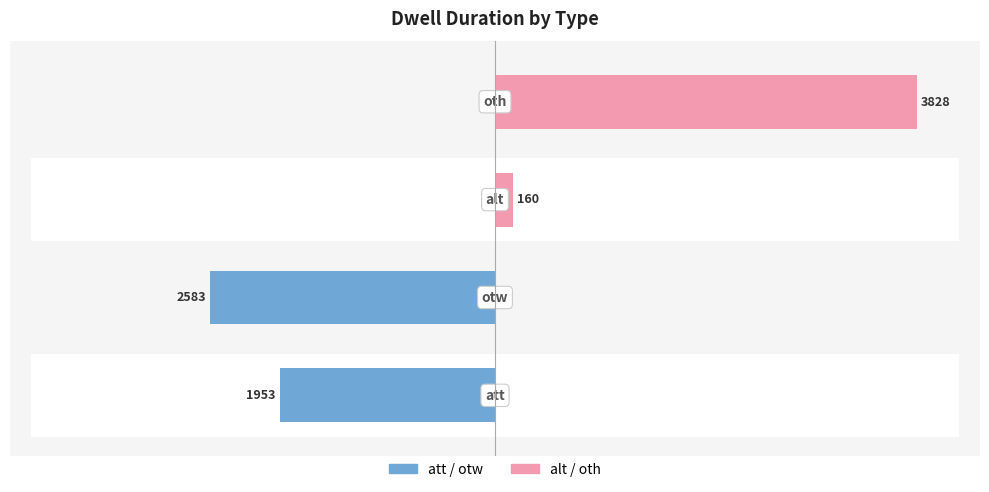

Are the bars grouped side by side (vs. stacked)?

Yes